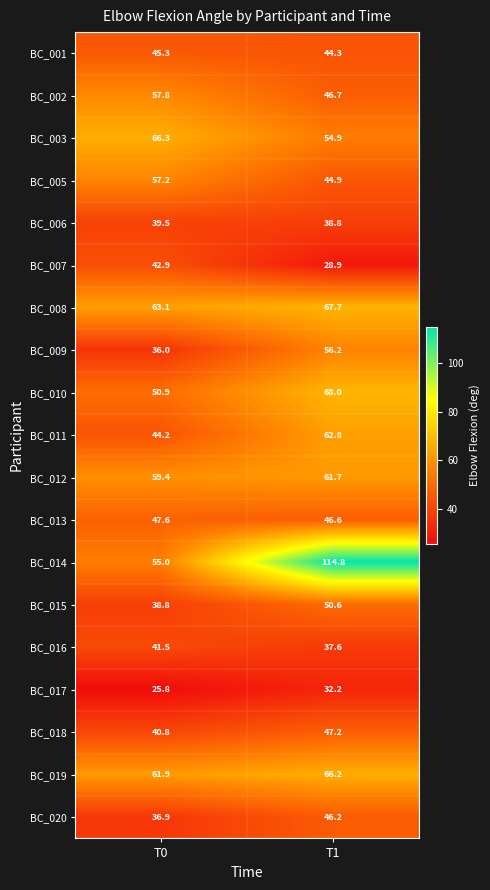

Between T0 and T1, which series saw the biggest shift?

BC_014